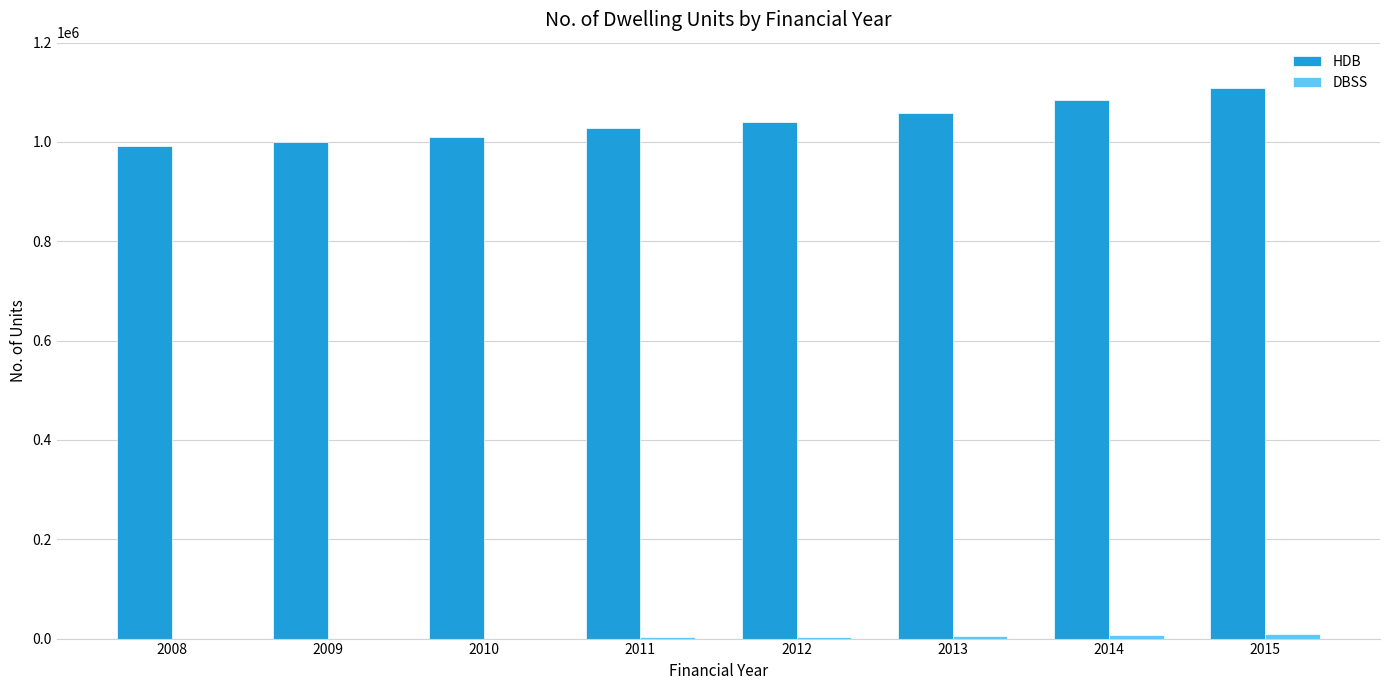

What is the sum of all HDB values?

8321094